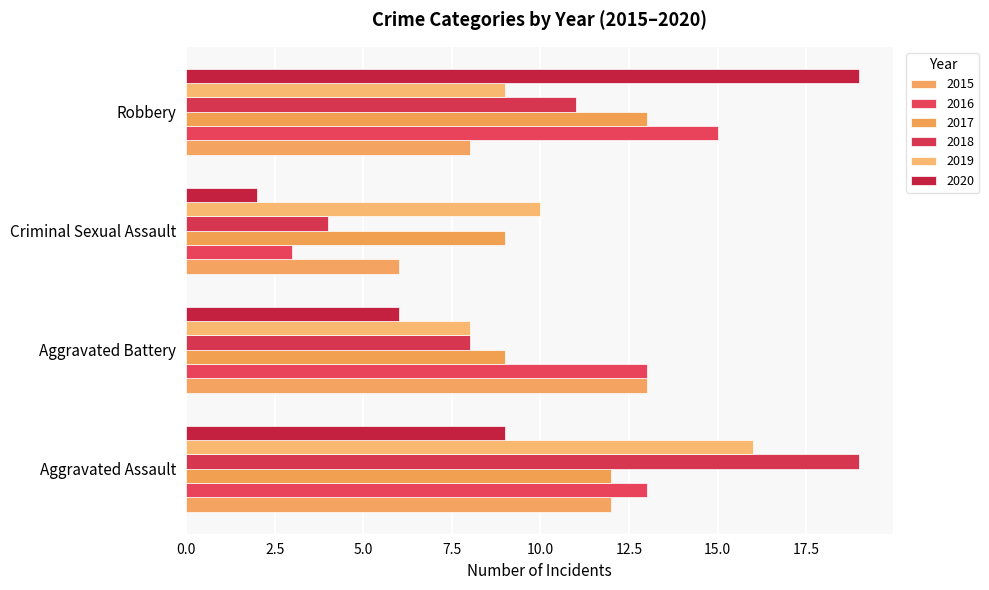

What is the label of the 4th bar from the right?

Aggravated Assault